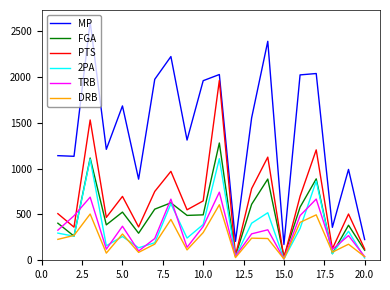

True or false: 2PA and MP cross at least once.

False